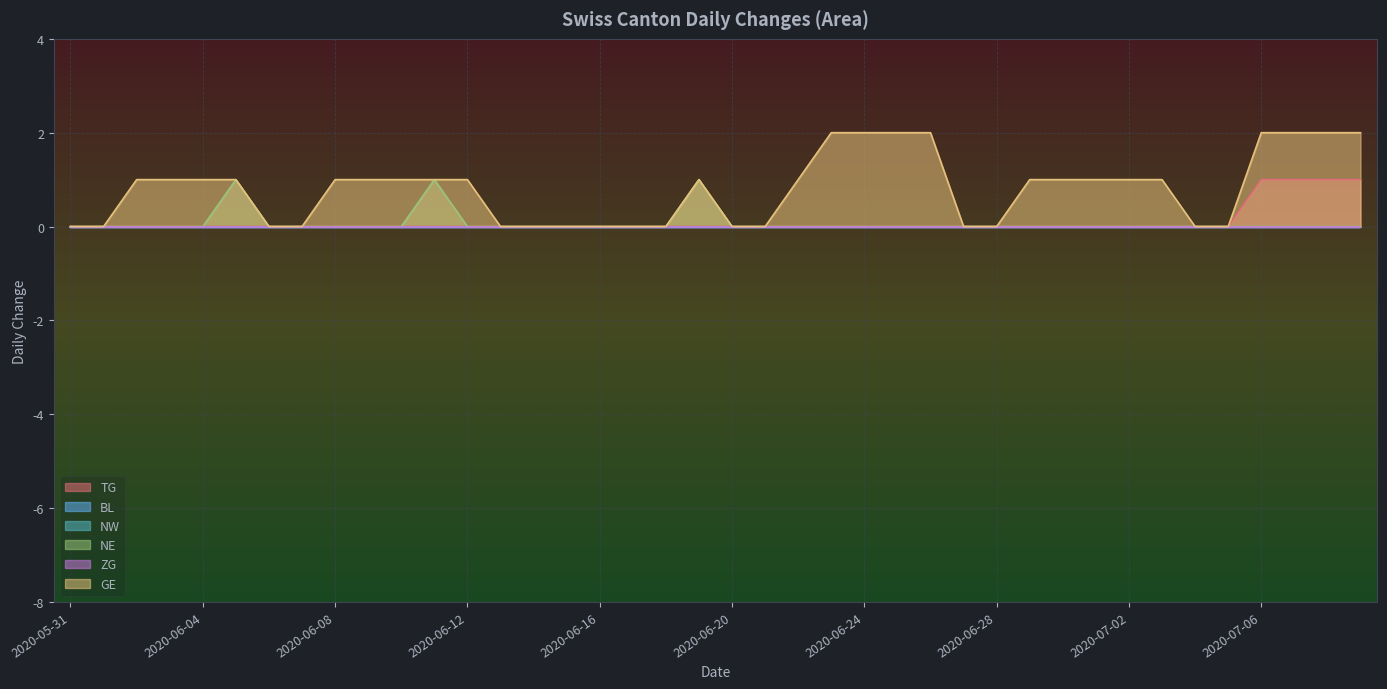

True or false: NE and GE cross at least once.

False